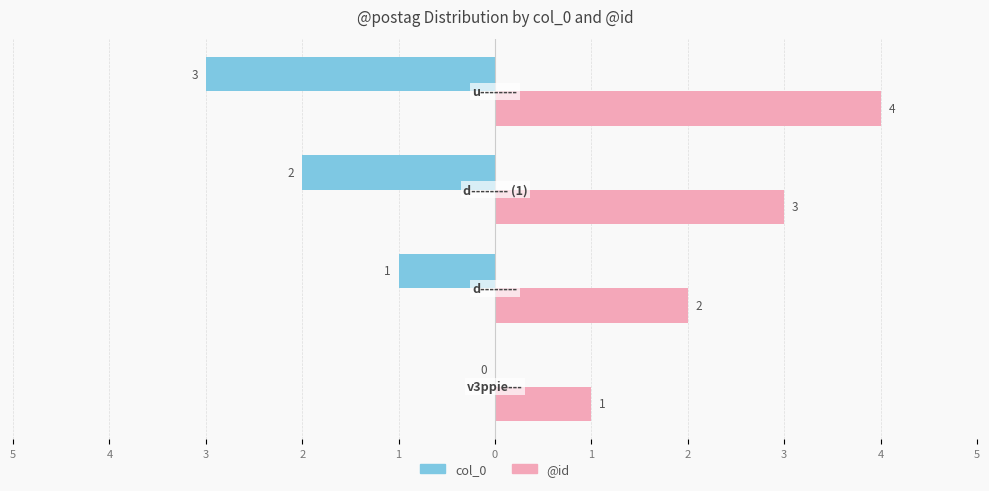

What are all the series names shown in the legend?

col_0, @id